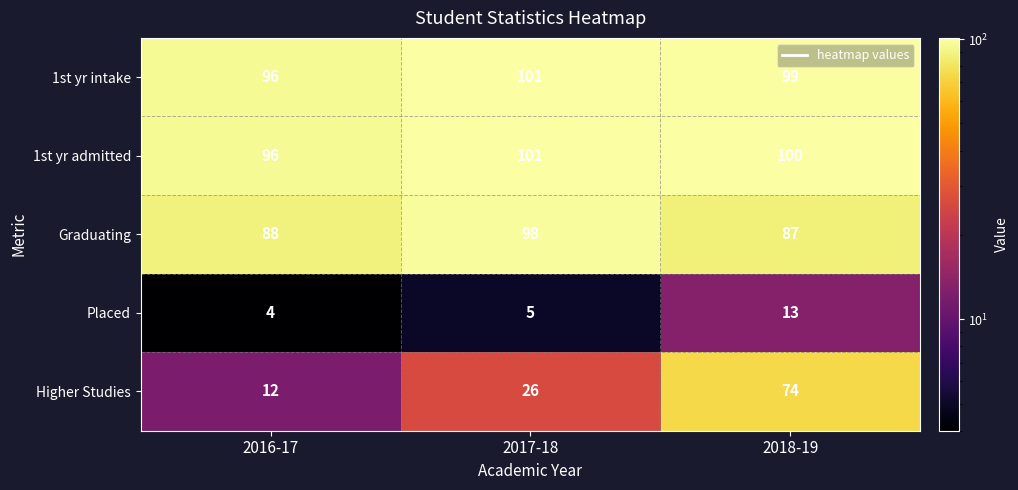

How many categories are shown in the chart?

3